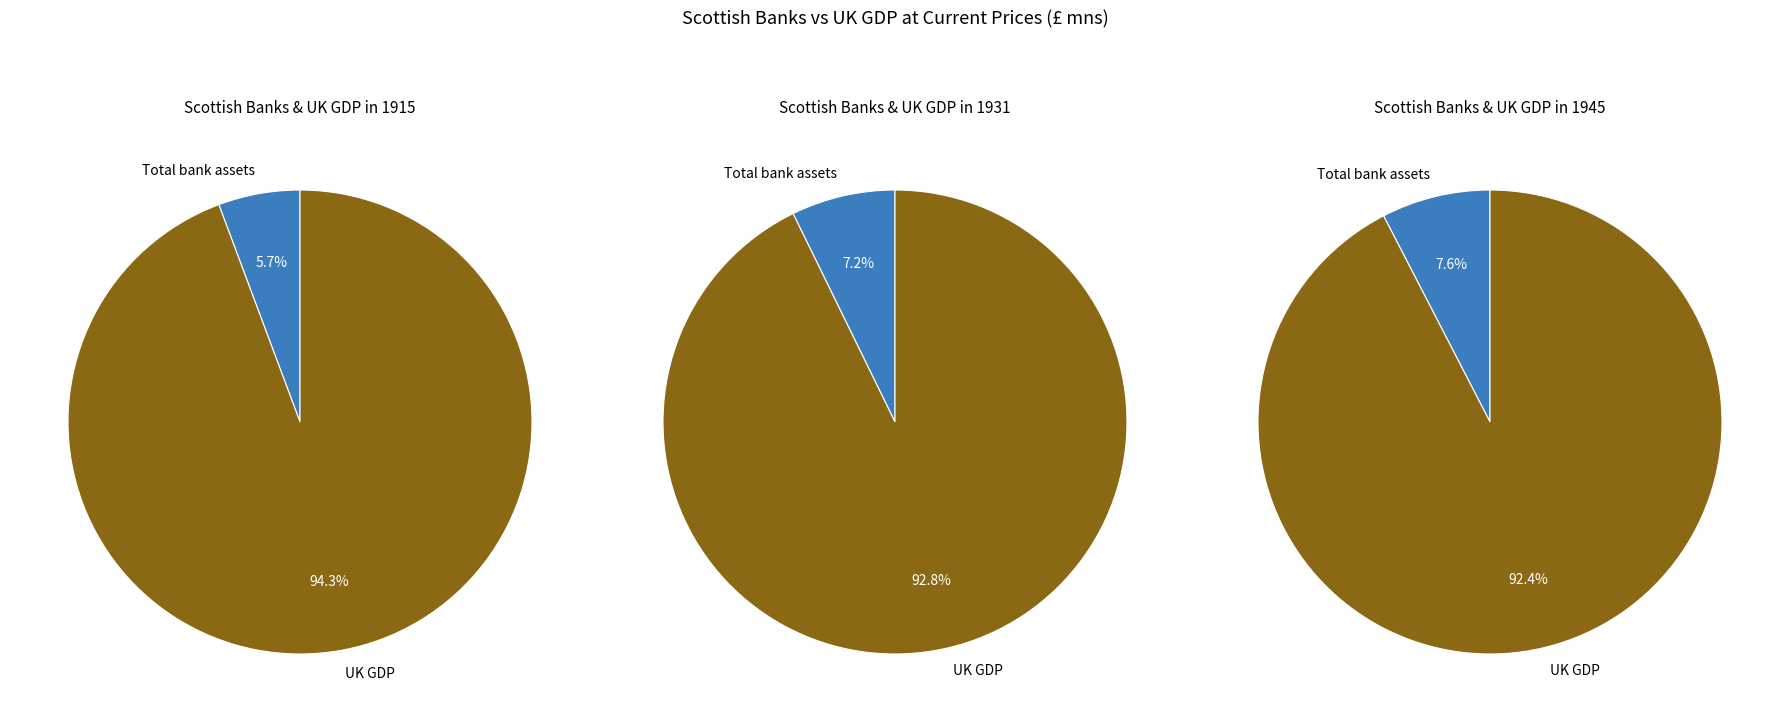

The 1945 slice represents 30% of the pie. True or false?

False